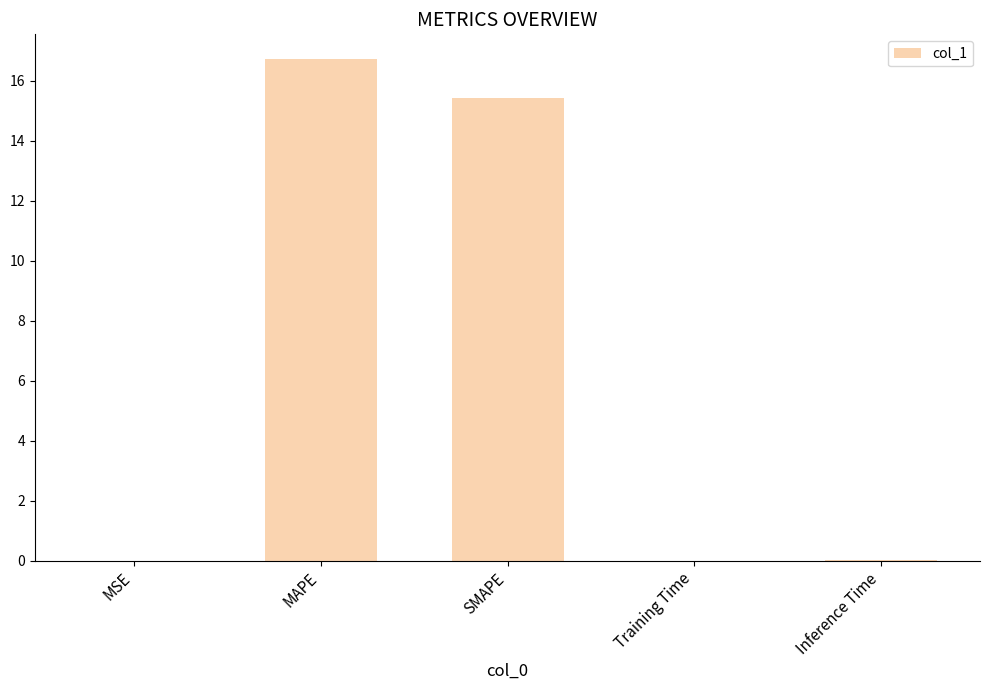

What is the greatest value displayed?

16.7